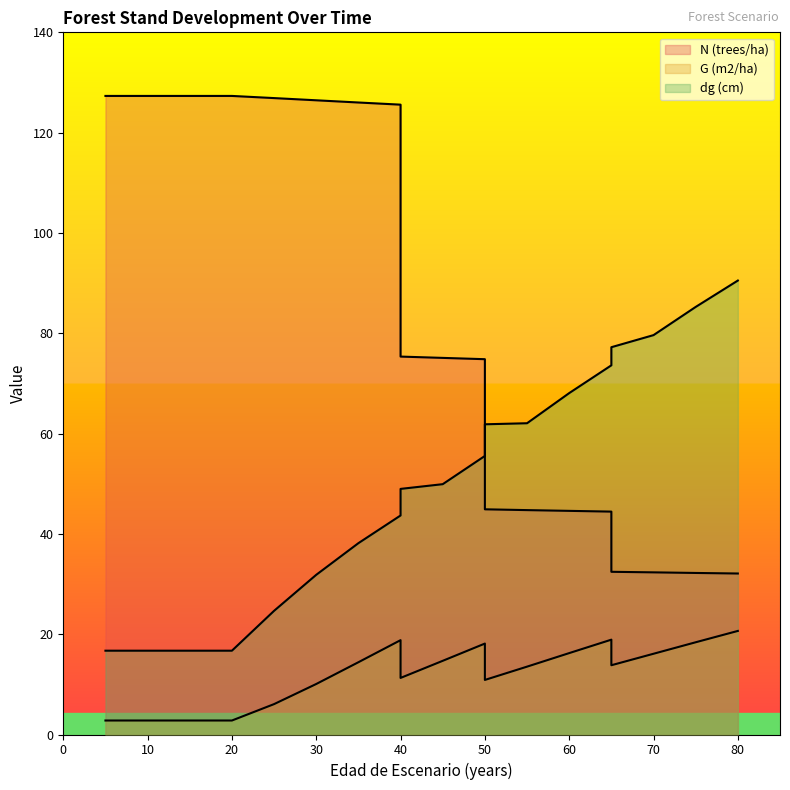

What is the value of the G (m2/ha) point at the 18th from the left?

18.4